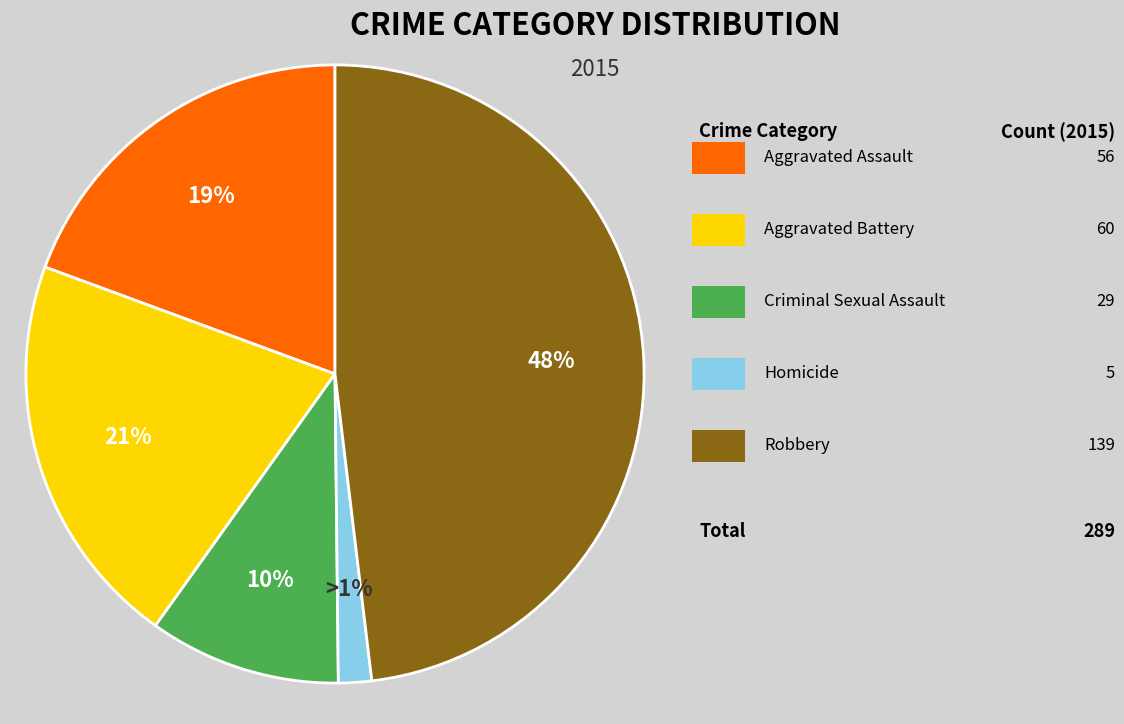

Is Criminal Sexual Assault the majority of the pie?

No